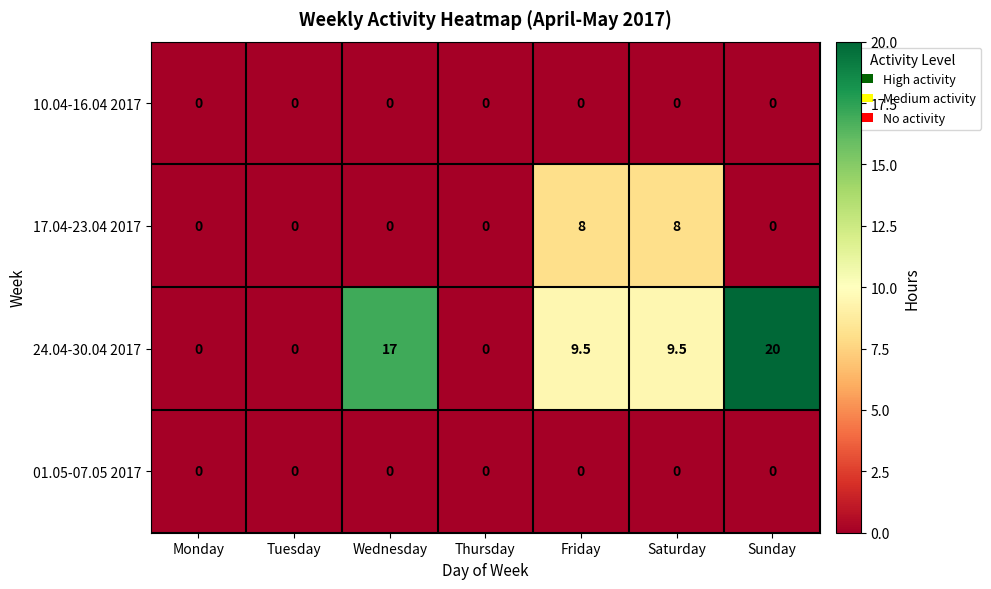

Which category has the highest value across all series?

Sunday